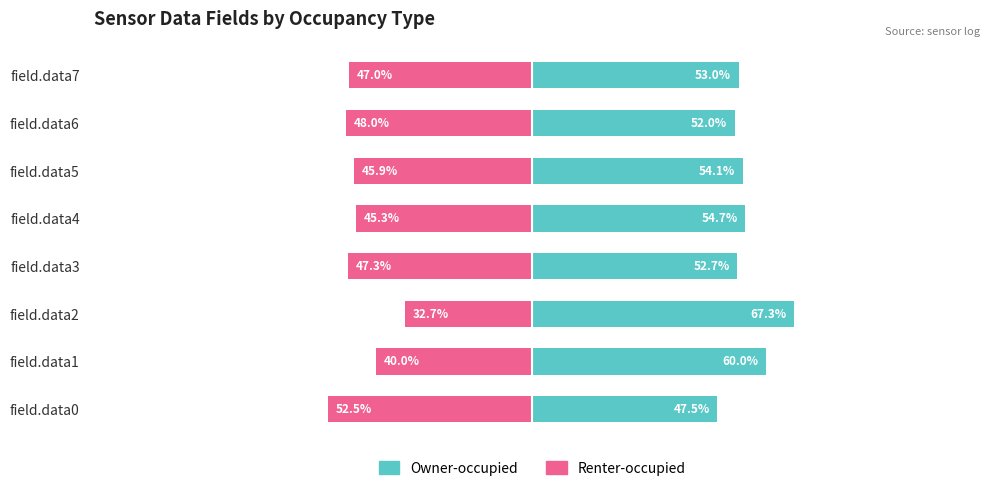

Rank the series by their average value, from lowest to highest.

Renter-occupied, Owner-occupied